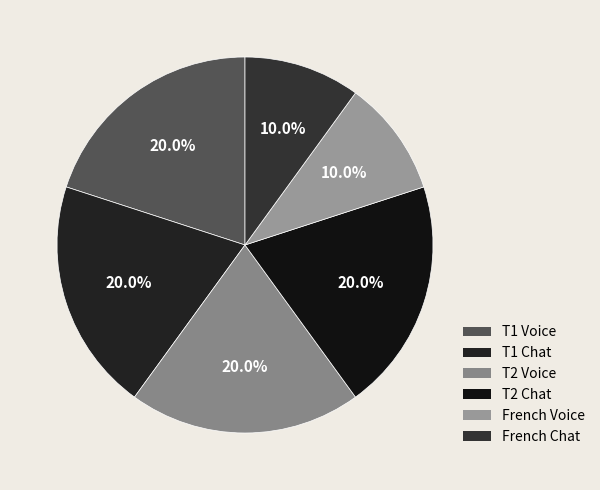

To the nearest percent, what is the difference between the largest and smallest slice percentages?

10%